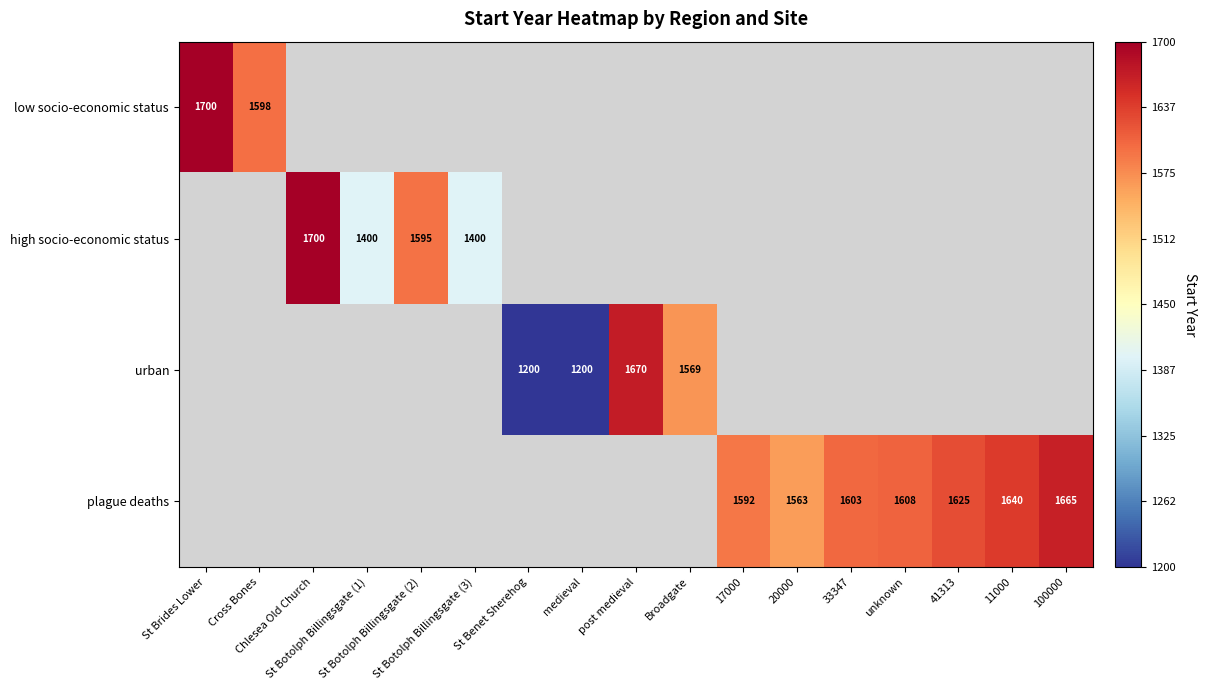

How many positive values does the plague deaths series have?

7